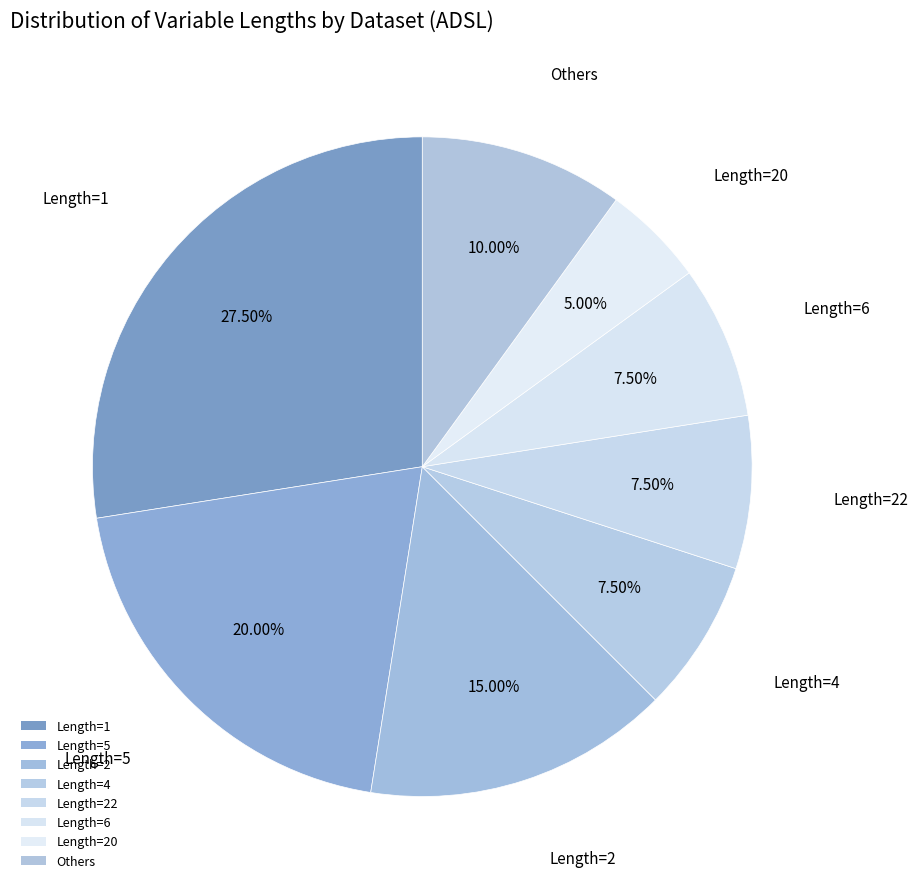

How many segments does this pie chart have?

8